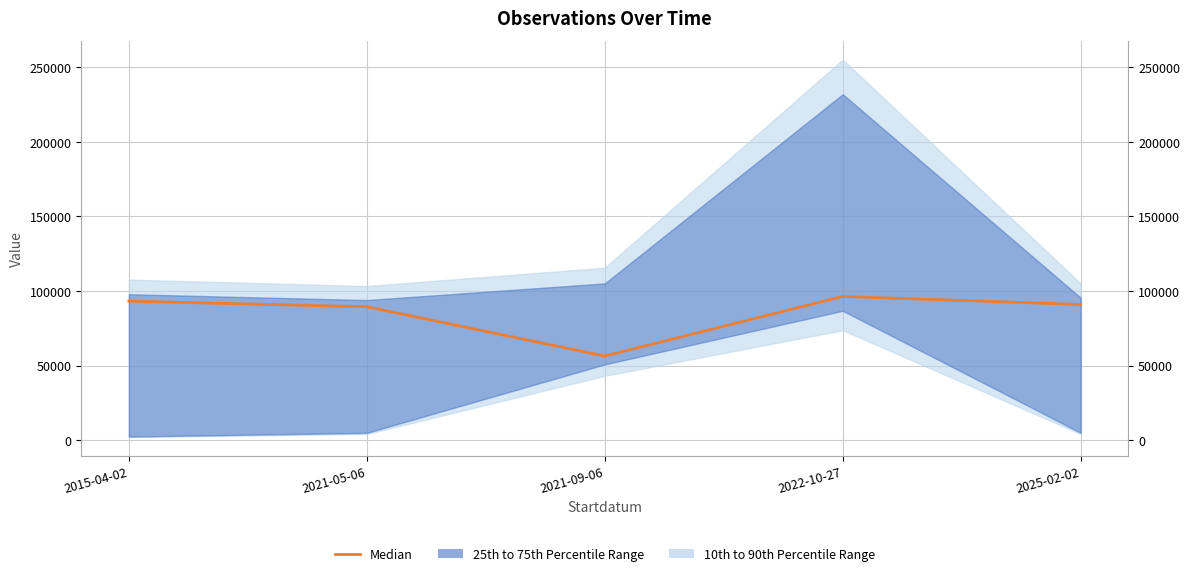

Reading right to left, list all the values displayed in this chart.

2025-02-02=90909	2022-10-27=96334	2021-09-06=56401	2021-05-06=89412	2015-04-02=93145